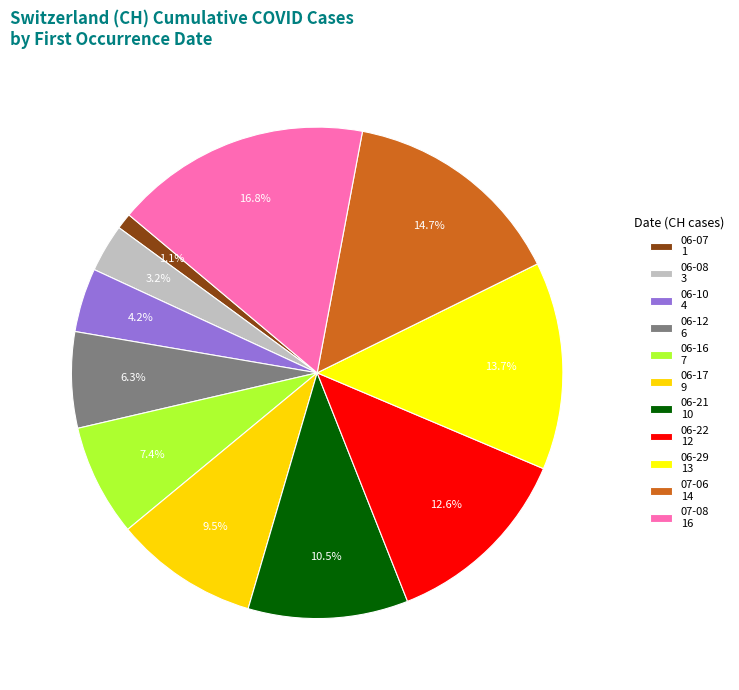

How many slices are in this pie chart?

11